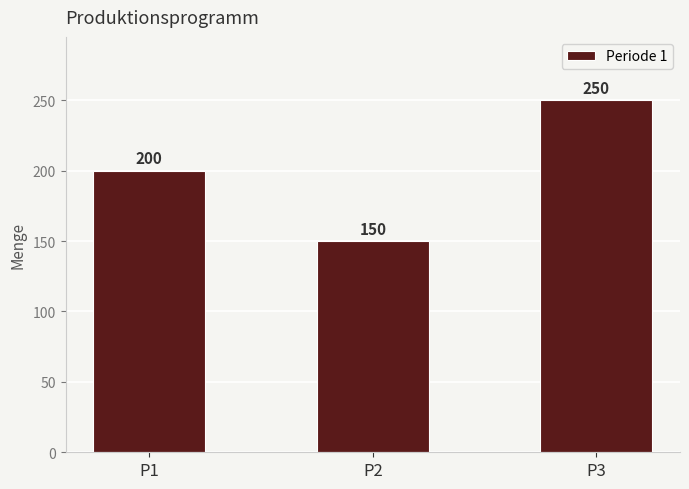

Which category has the lowest value across all series?

P2